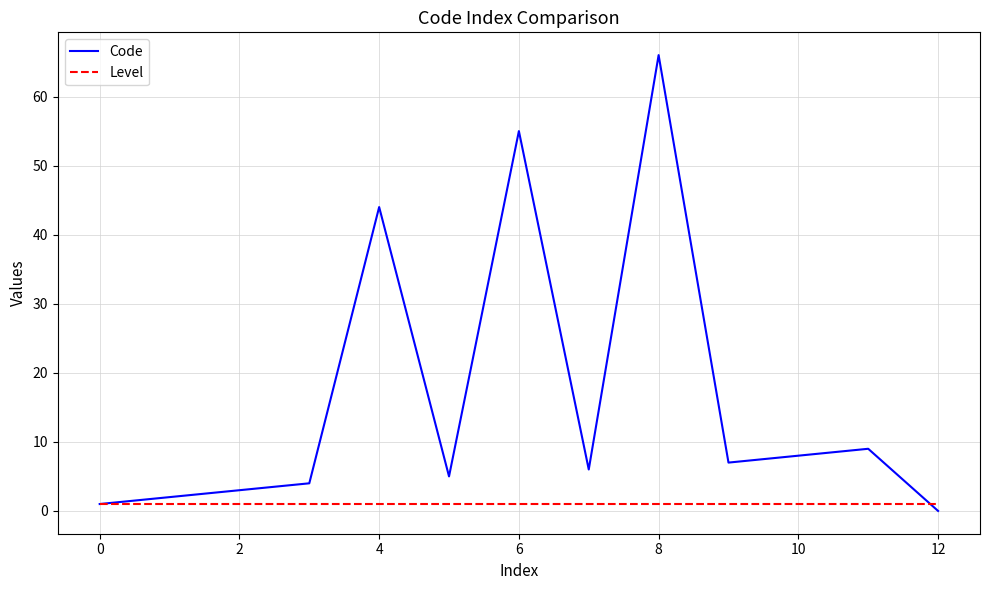

Count the number of categories in the chart.

13